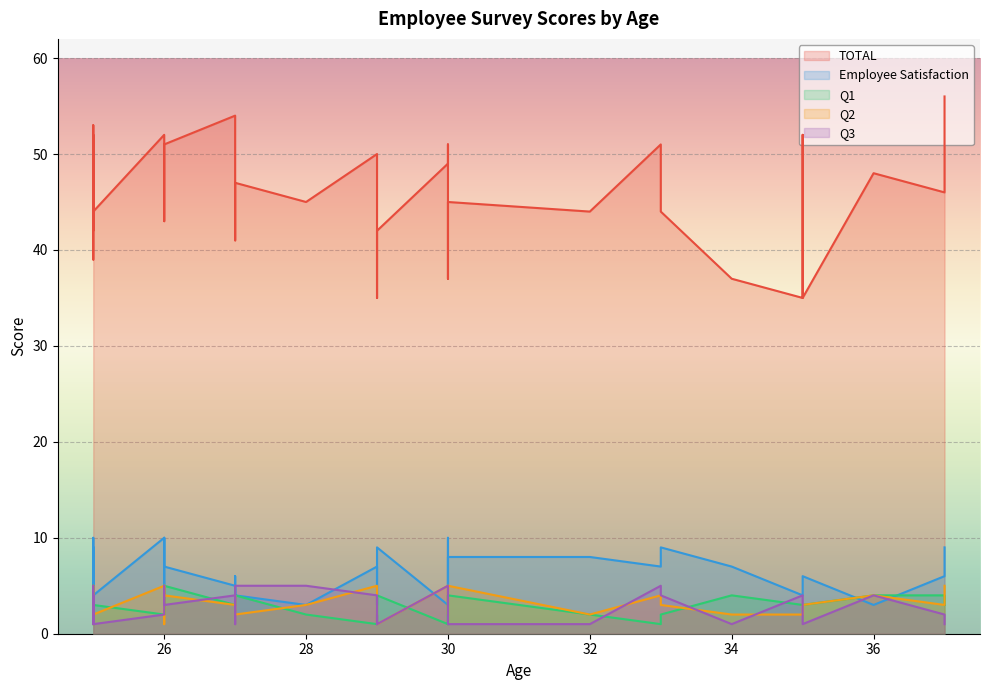

What is the sum of the Q1 values at 25 and 36?

5